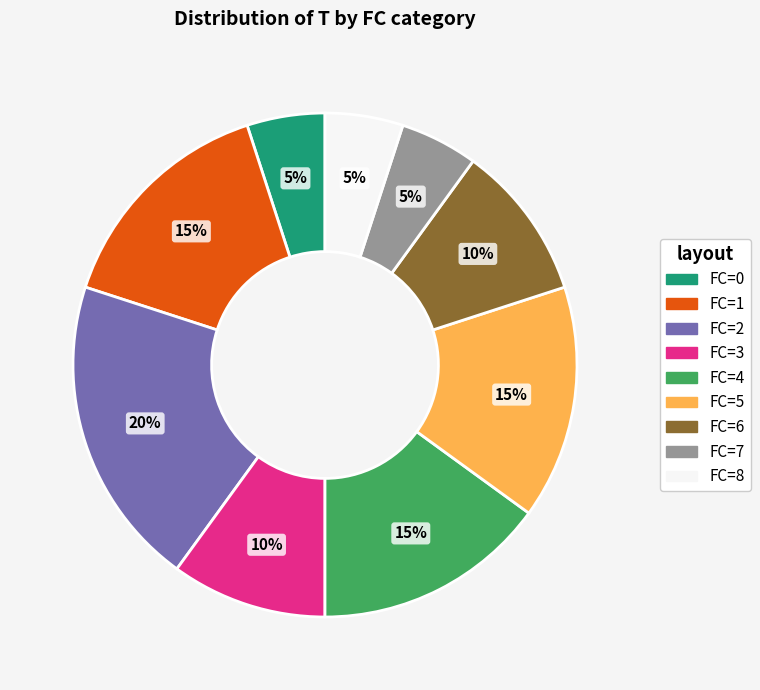

To the nearest percent, what is the average slice percentage?

11%